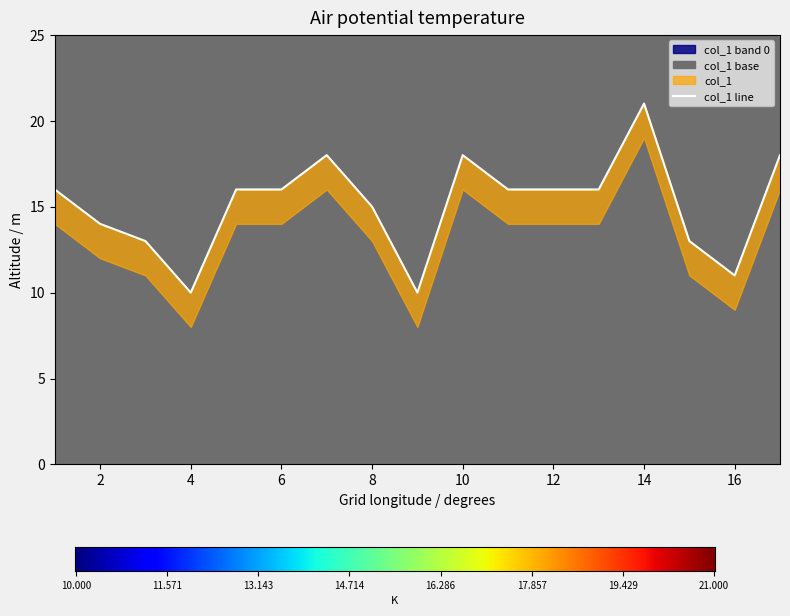

Which has a higher value, 16 or 3?

3